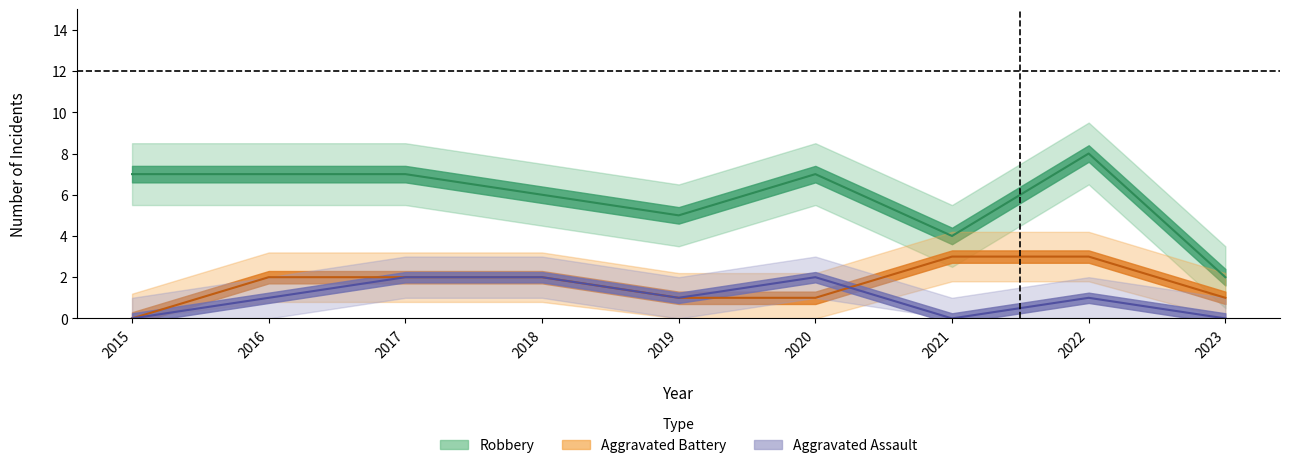

What is the value of the Aggravated Assault point at the 8th from the left?

1